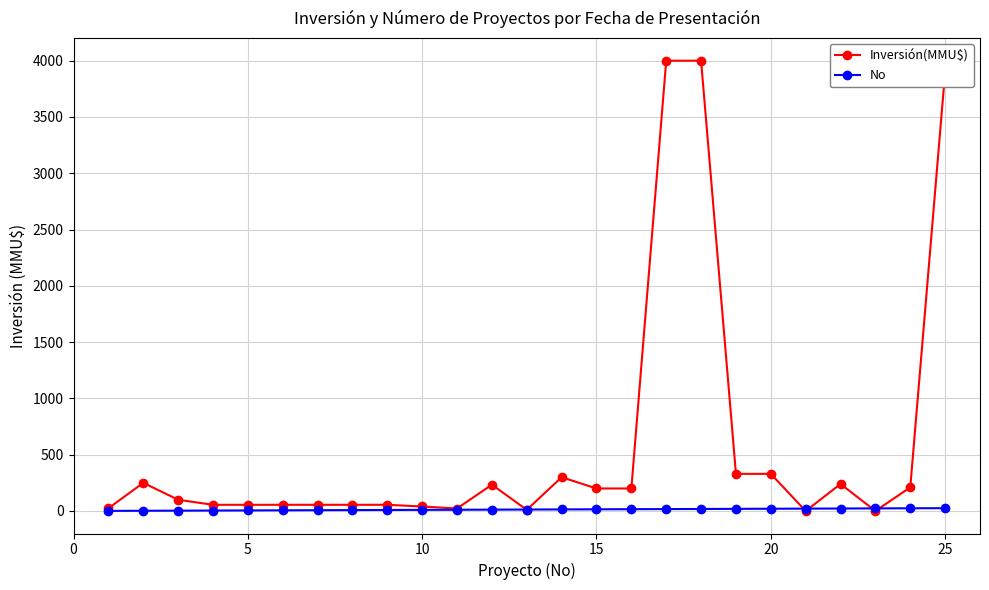

Which series has the largest total across all categories?

Inversión(MMU$)